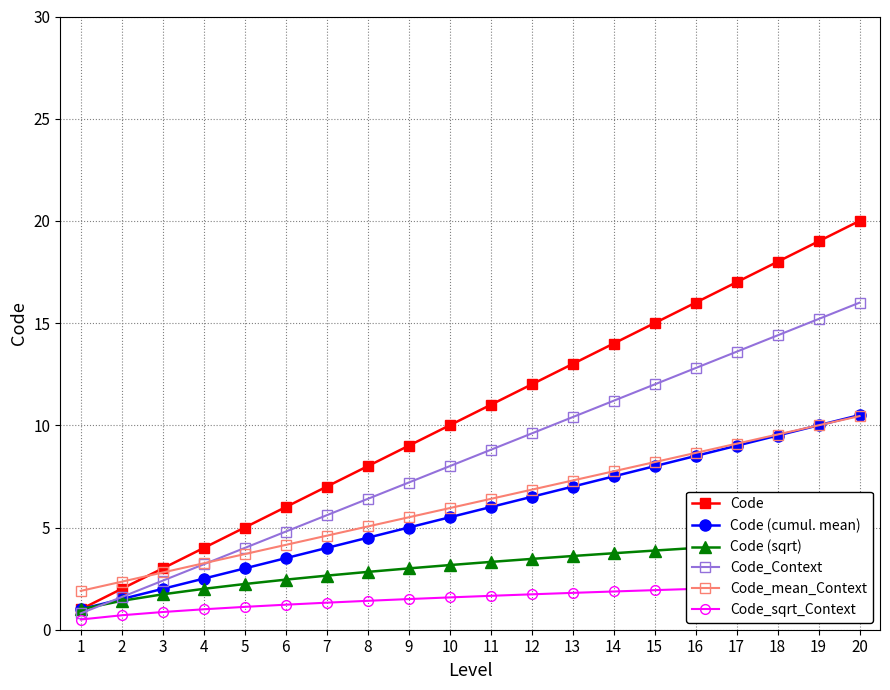

Which series has the widest spread of values?

Code